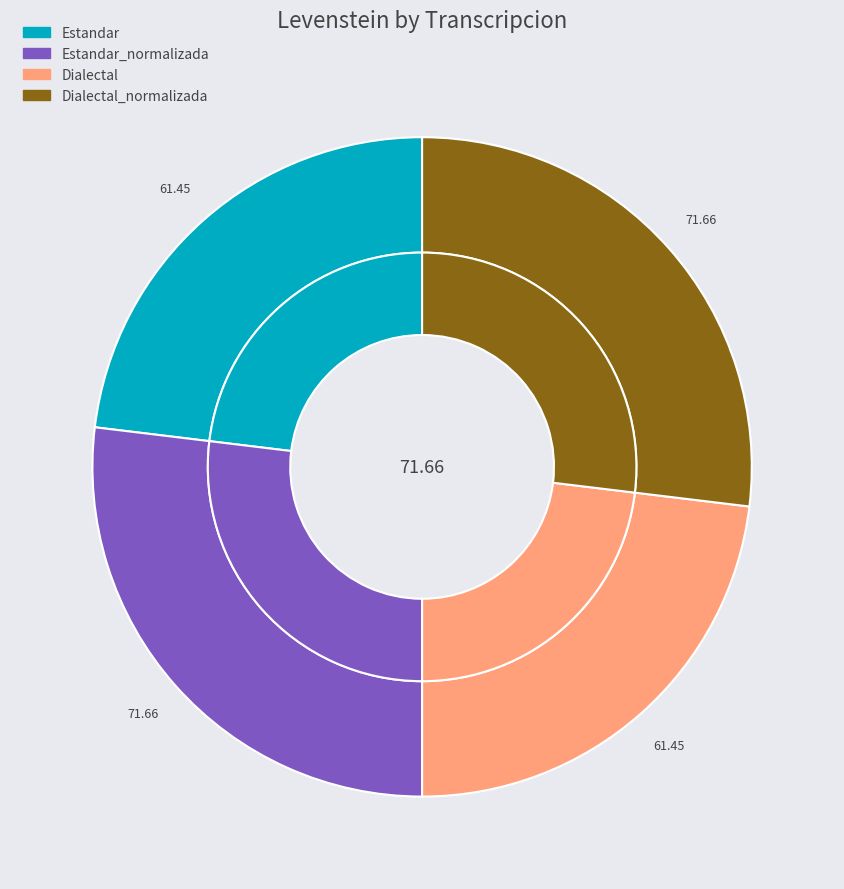

The Estandar_normalizada slice represents 12% of the pie. True or false?

False